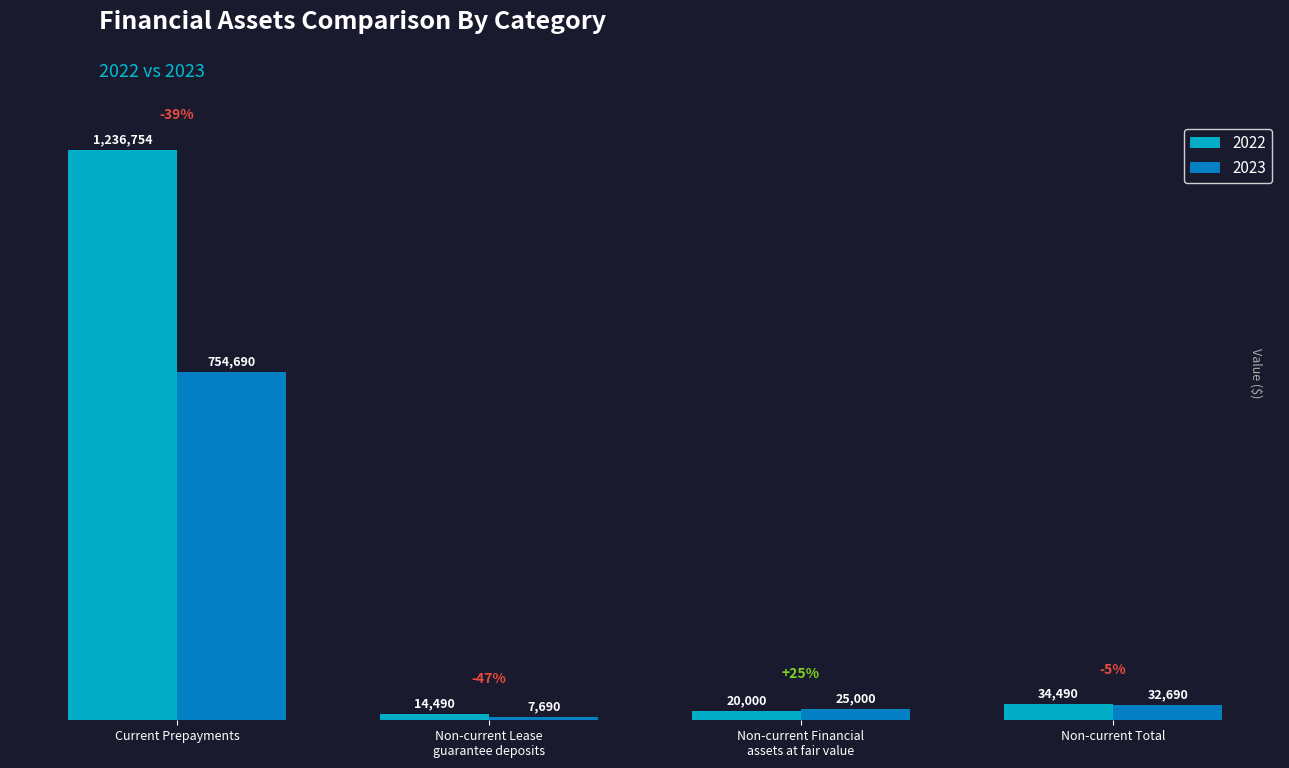

List the series in order of their overall mean, highest first.

2022, 2023